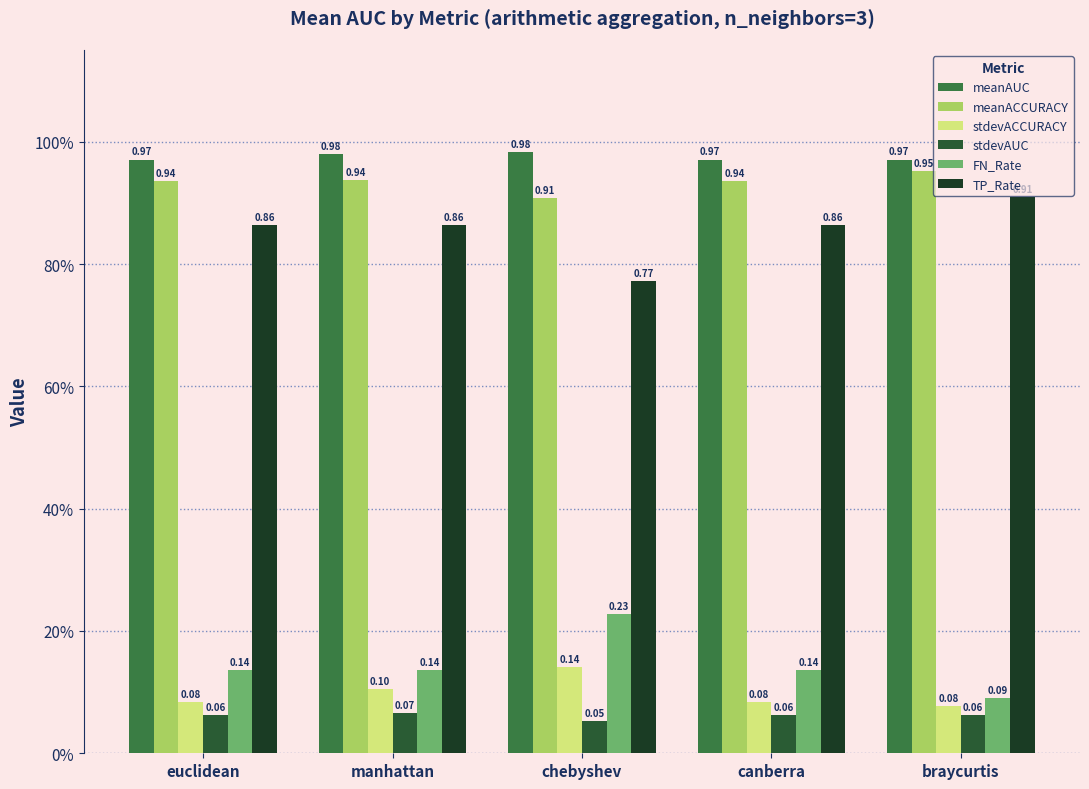

What position from the left is euclidean?

1